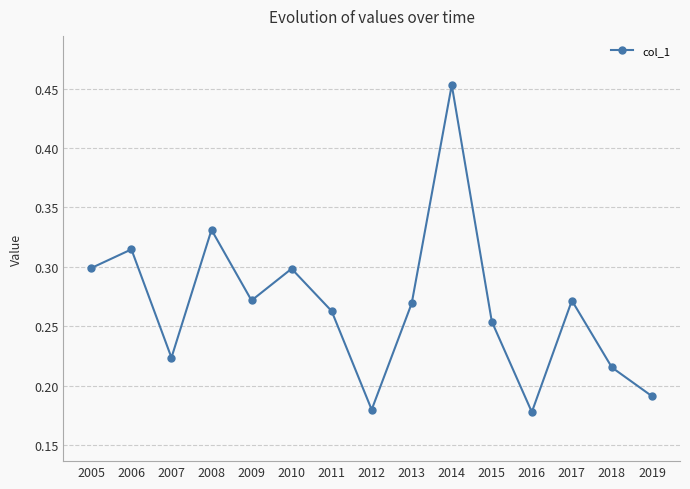

The value at 2010 is 0.3. True or false?

True